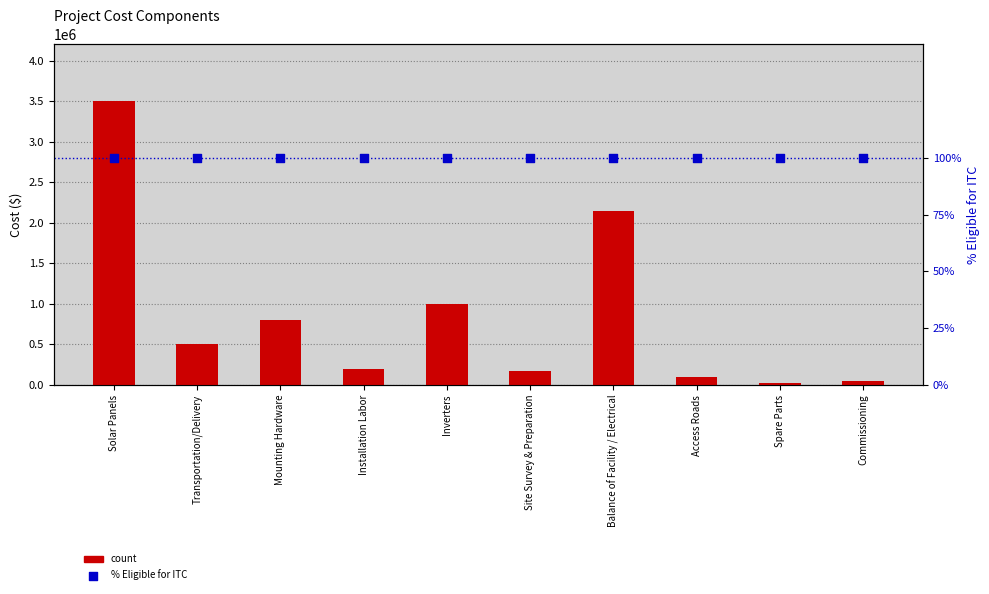

What are all the series names shown in the legend?

count, % Eligible for ITC